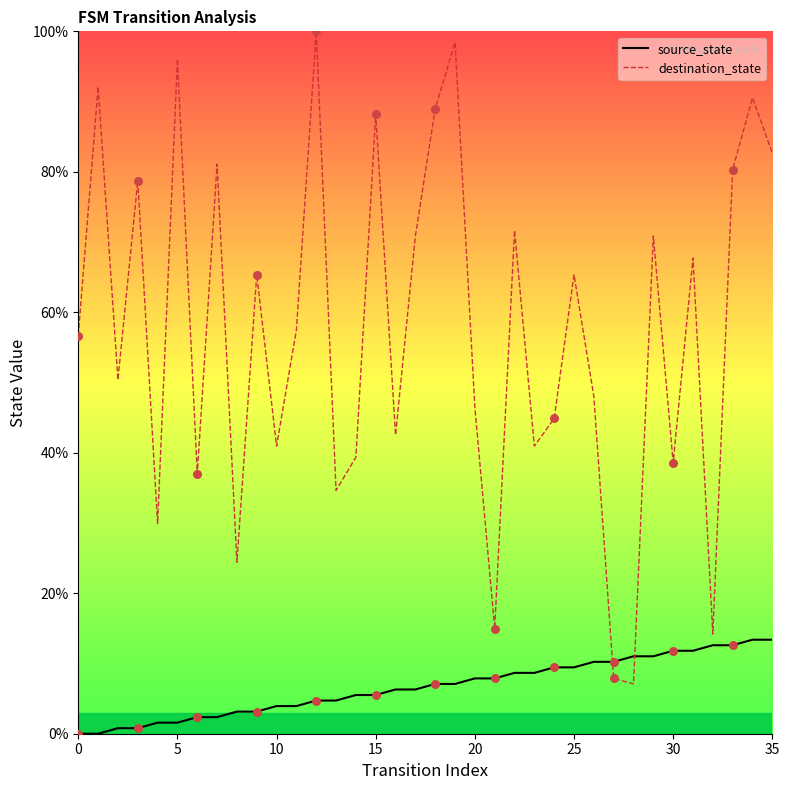

Which series reaches the minimum Y coordinate?

source_state